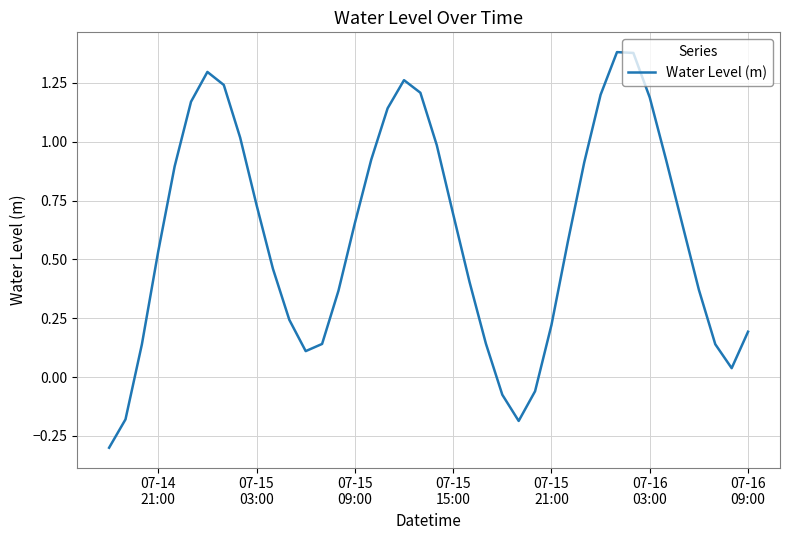

What is the smallest value displayed?

-0.3